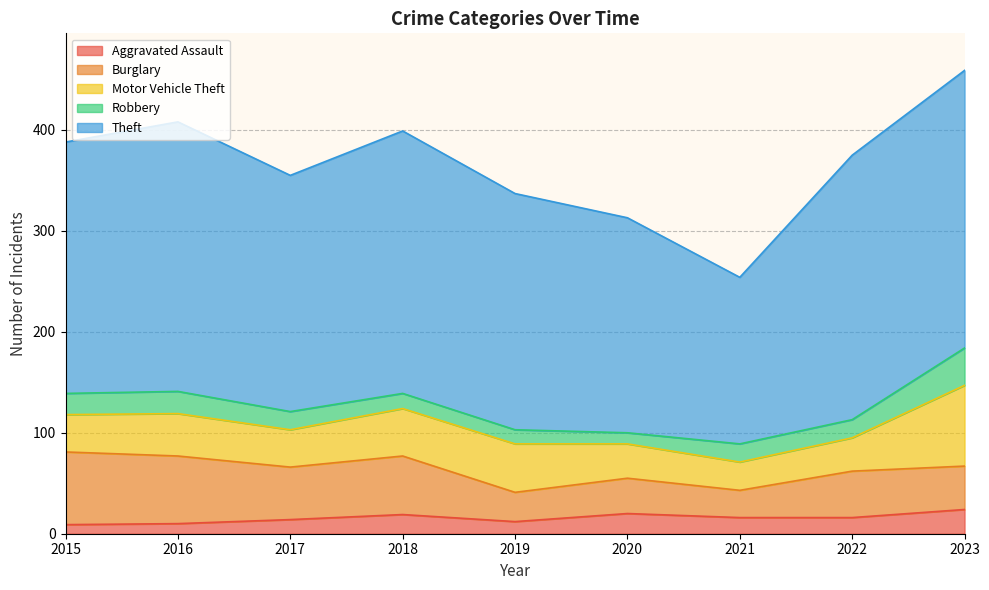

True or false: Robbery has a value of 11 at 2017.

False